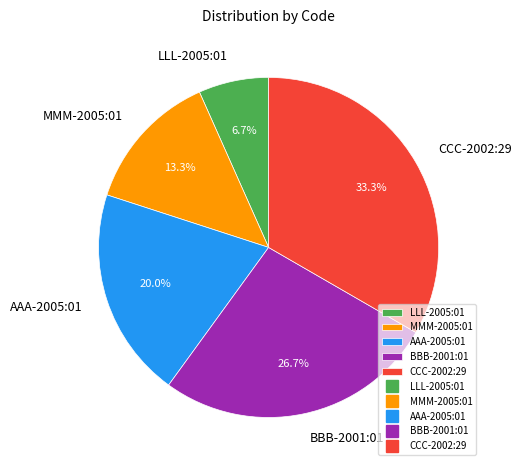

To the nearest percent, what percentage of the pie is MMM-2005:01?

13%